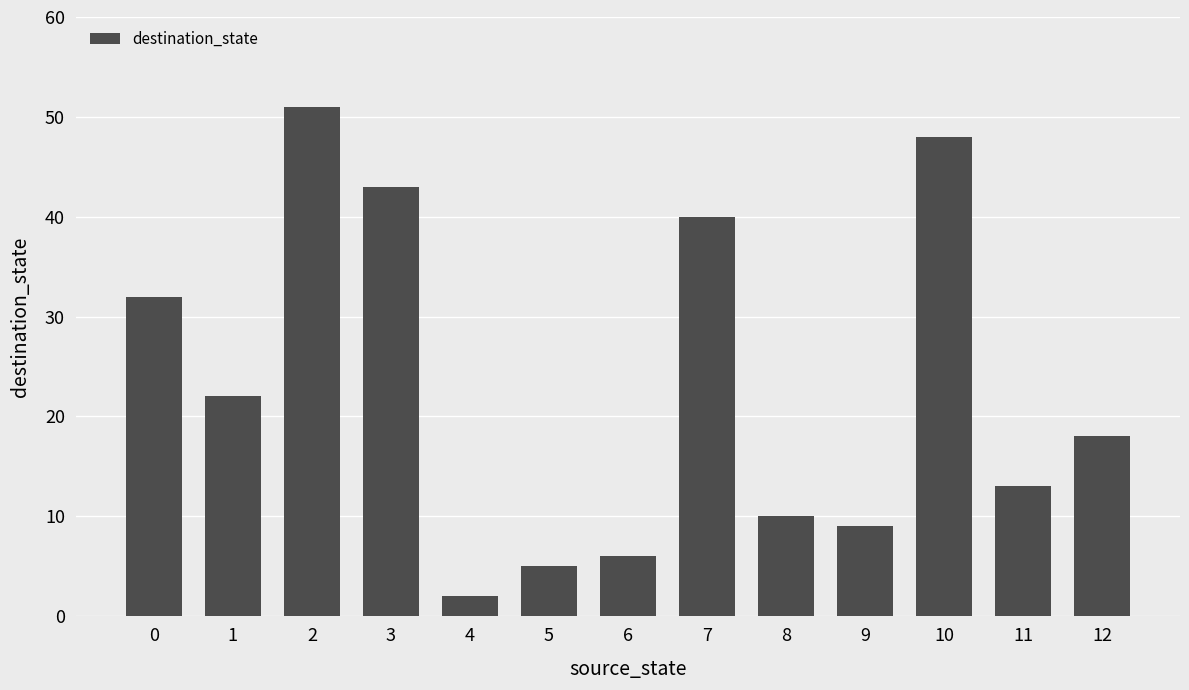

Is it true that the value at 2 is 26?

False